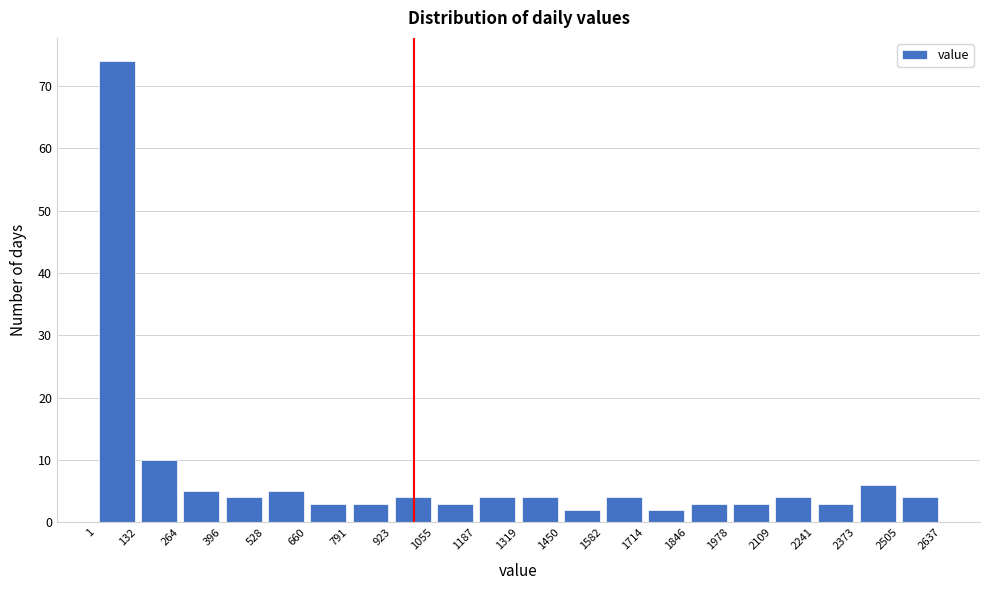

Which range on the x-axis has the tallest bar?

1 to 132